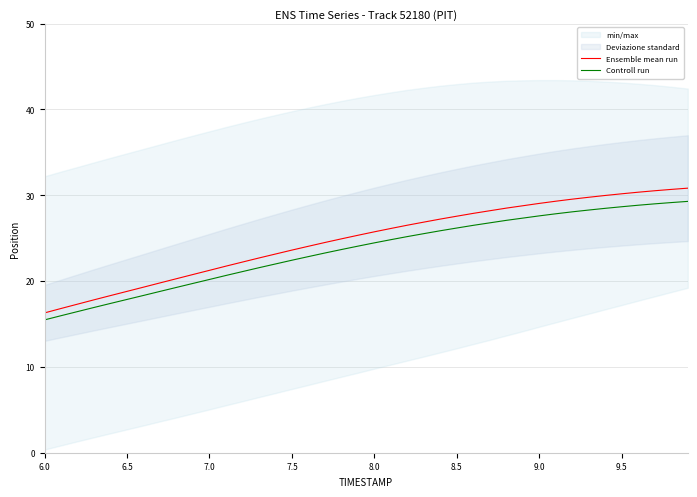

Rank the series by their maximum value, from lowest to highest.

Controll run, Ensemble mean run